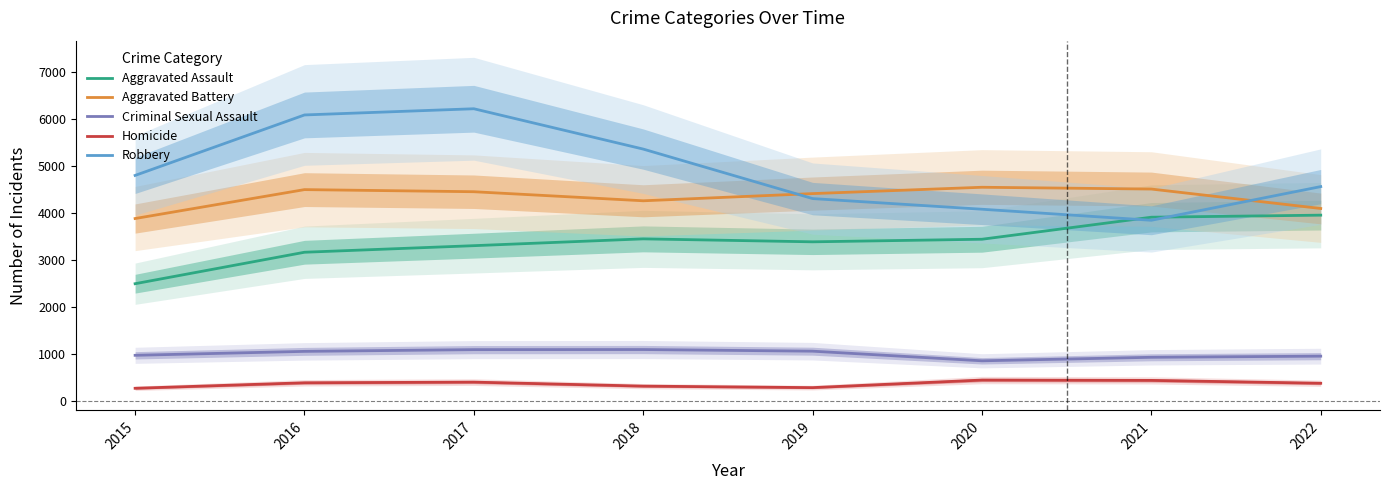

The Aggravated Battery series shows 4501 at 2016. True or false?

True